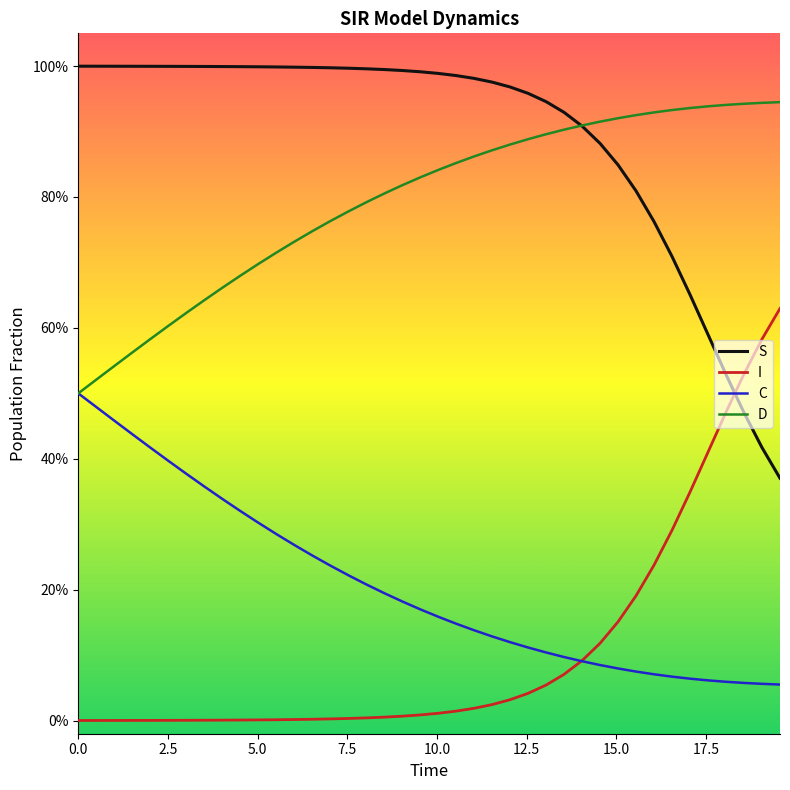

Is this an area chart (filled region under the line)?

No